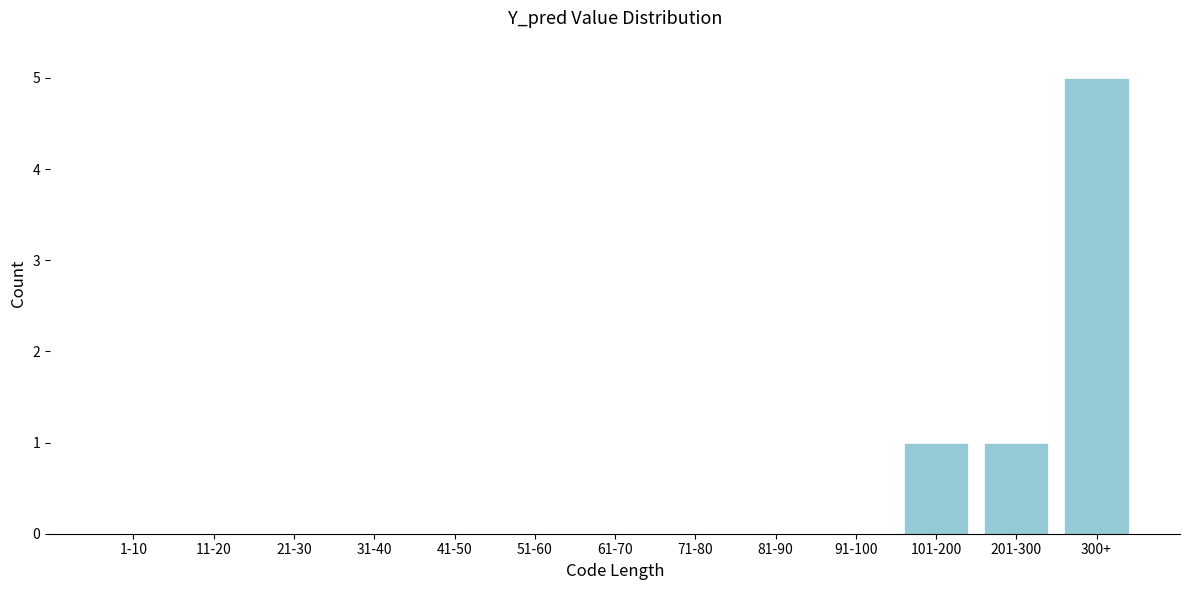

Reading right to left, transcribe all the data shown in this chart.

300+=5	201-300=1	101-200=1	91-100=0	81-90=0	71-80=0	61-70=0	51-60=0	41-50=0	31-40=0	21-30=0	11-20=0	1-10=0